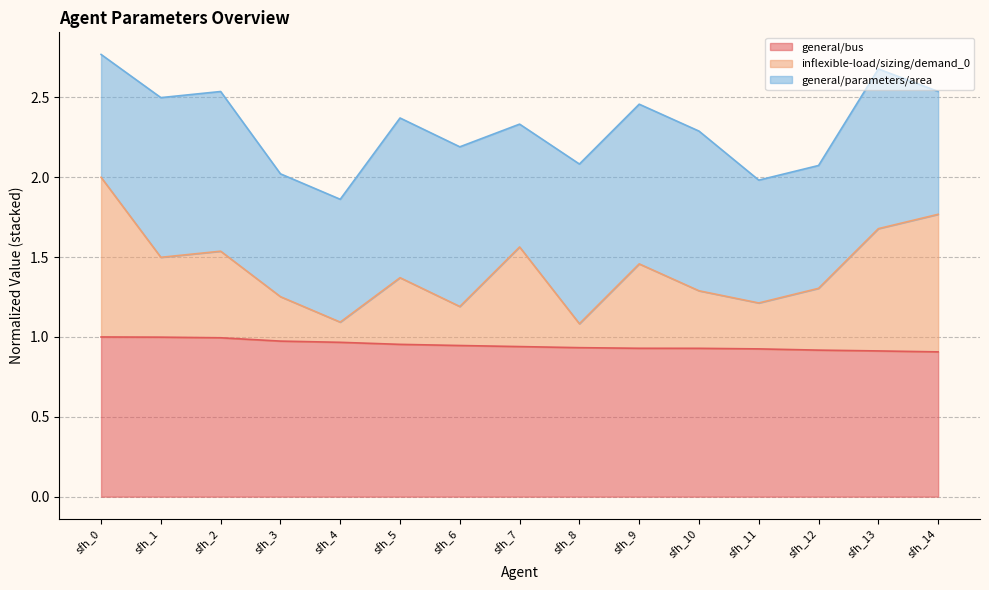

What is the total value across all series at sfh_10?

2.3